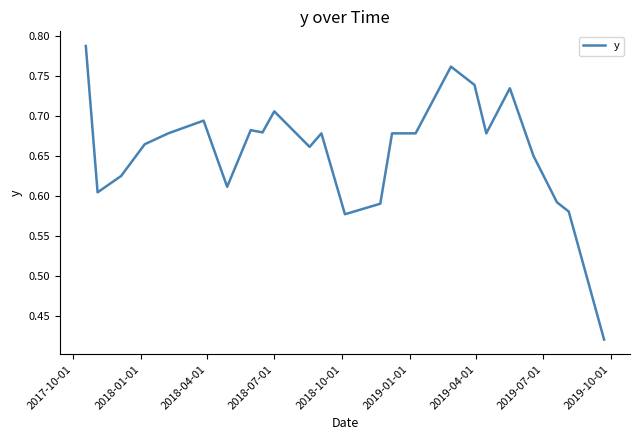

What is the difference between the second highest and minimum values?

0.3